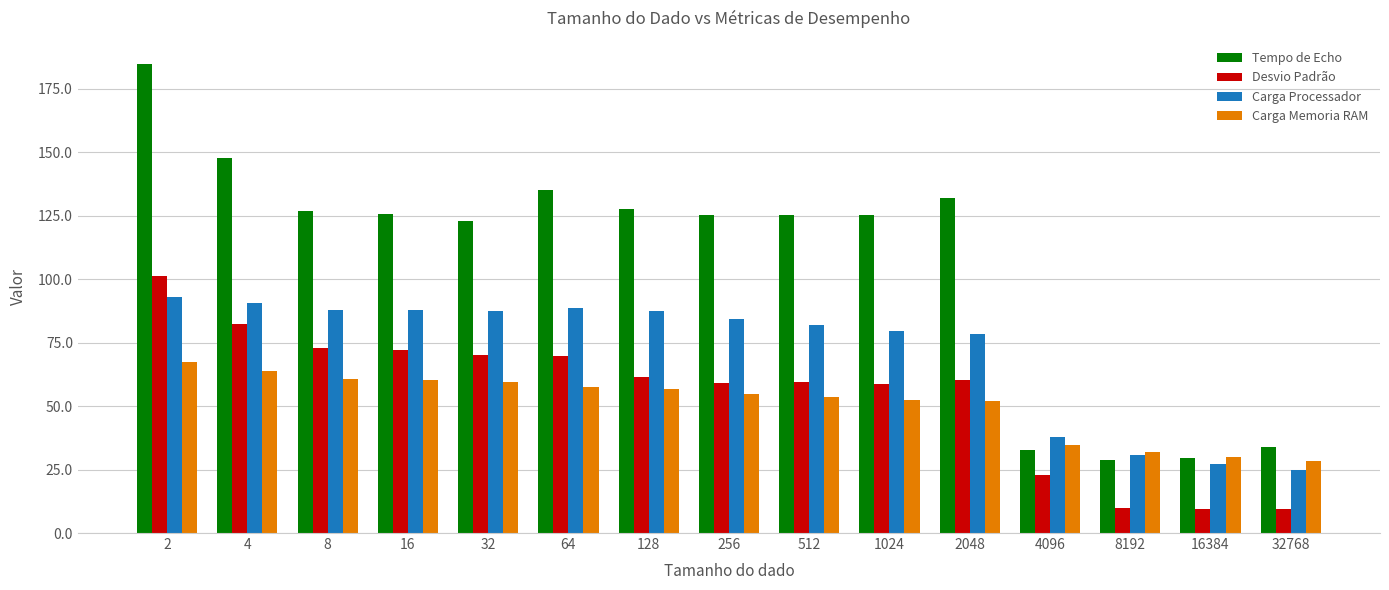

What is the sum of all Desvio Padrão values?

818.5